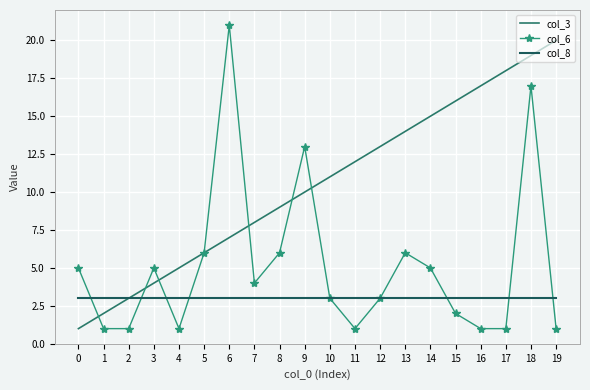

Is it true that col_6 equals 1 at 19?

True